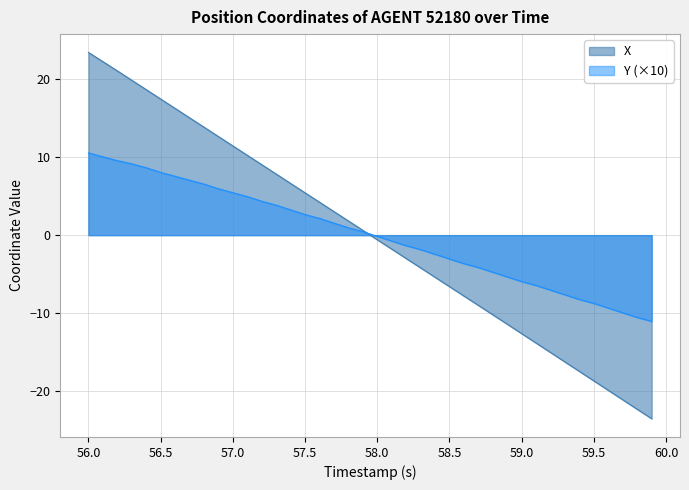

What is the highest value of the X series?

23.4